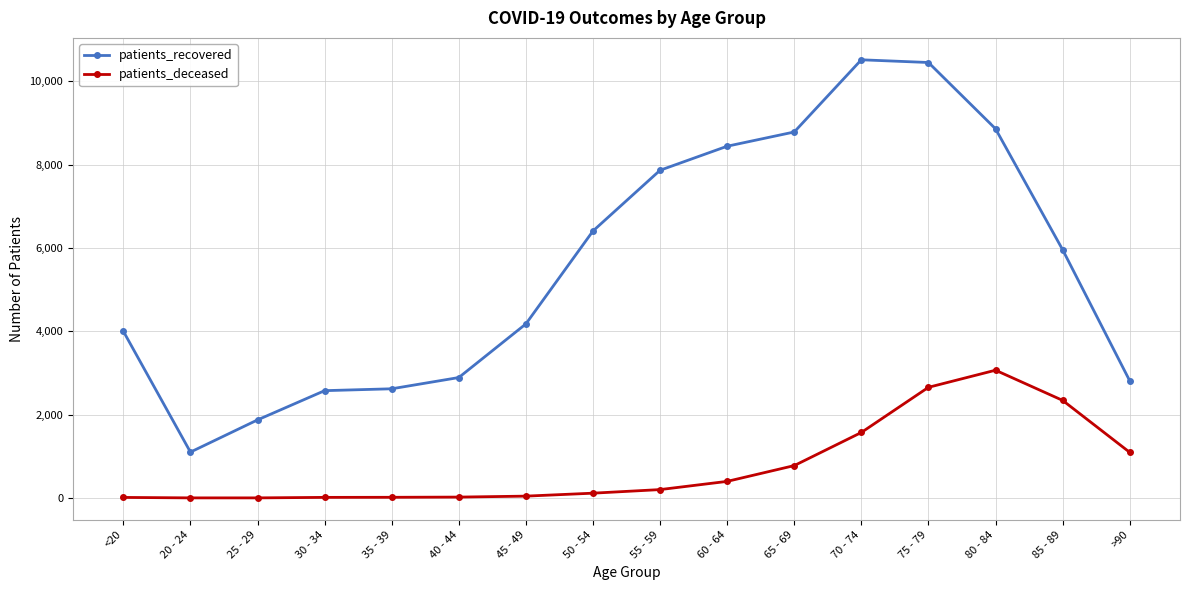

Which series has the largest total across all categories?

patients_recovered